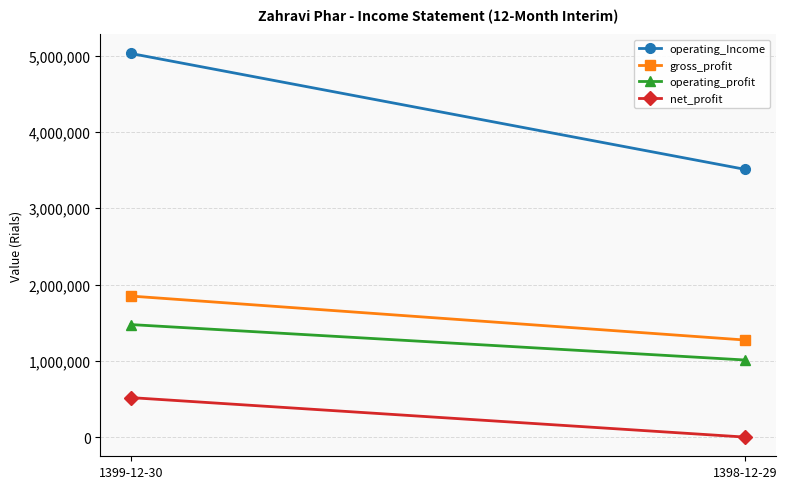

Is it true that operating_profit equals 1474754 at 1399-12-30?

True